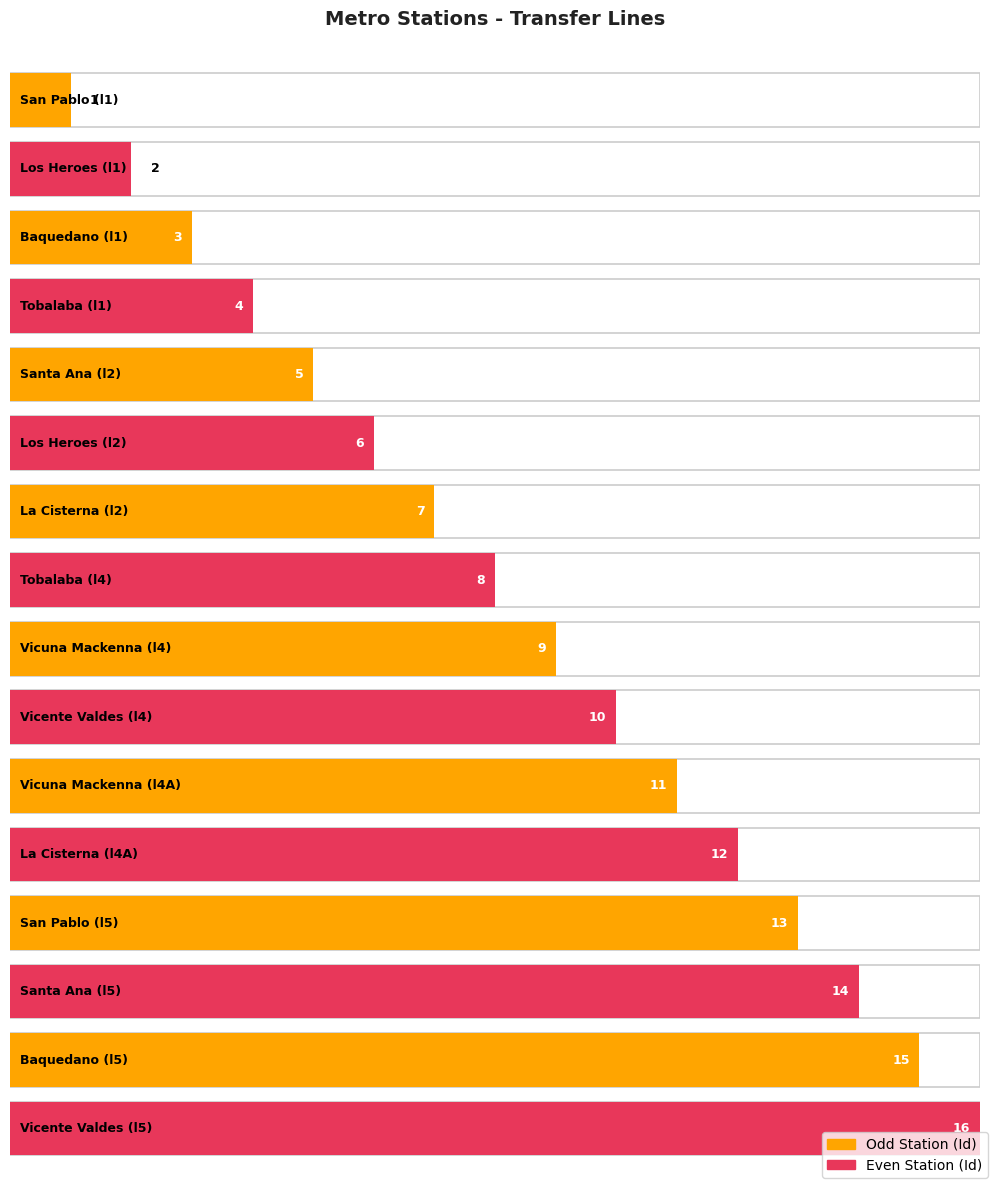

How many data points are less than 9?

8